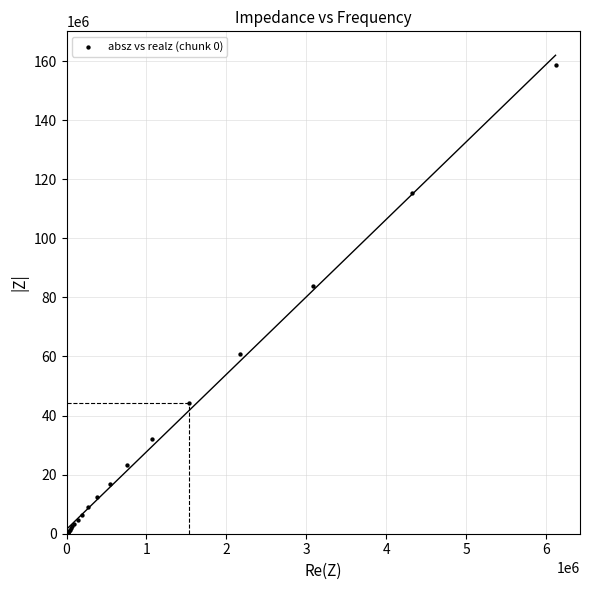

What Y value in the scatter plot is closest to 79505353?

83846600